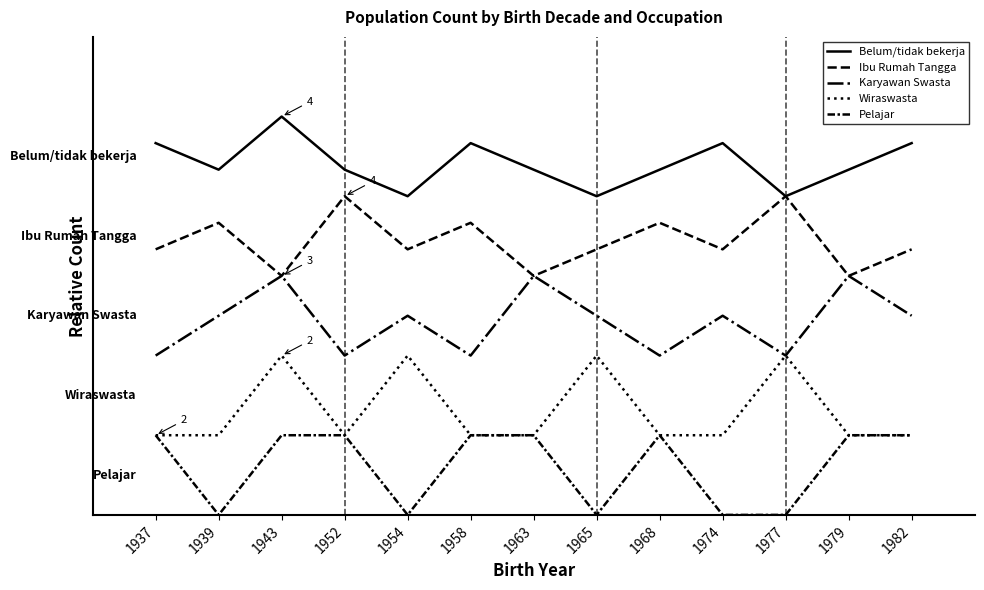

What is the average value of the Karyawan Swasta series?

1.9